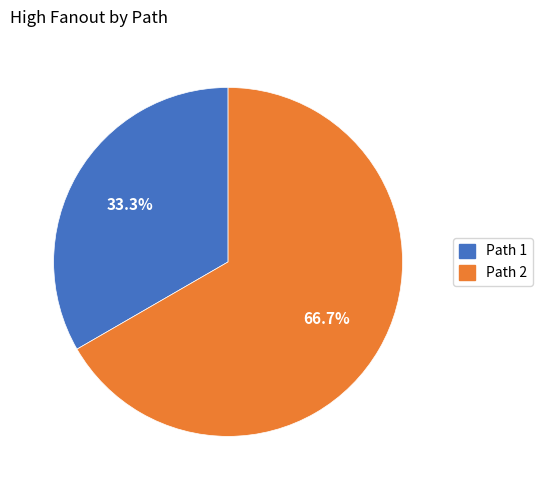

To the nearest percent, what percentage of the pie is Path 2?

67%